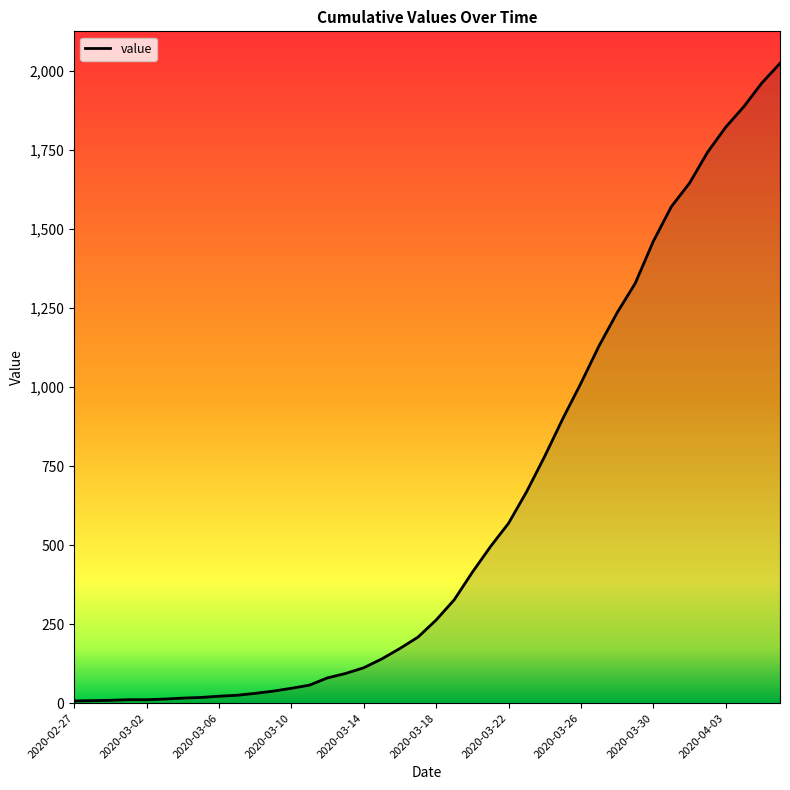

What is the difference between the maximum and minimum values?

2017